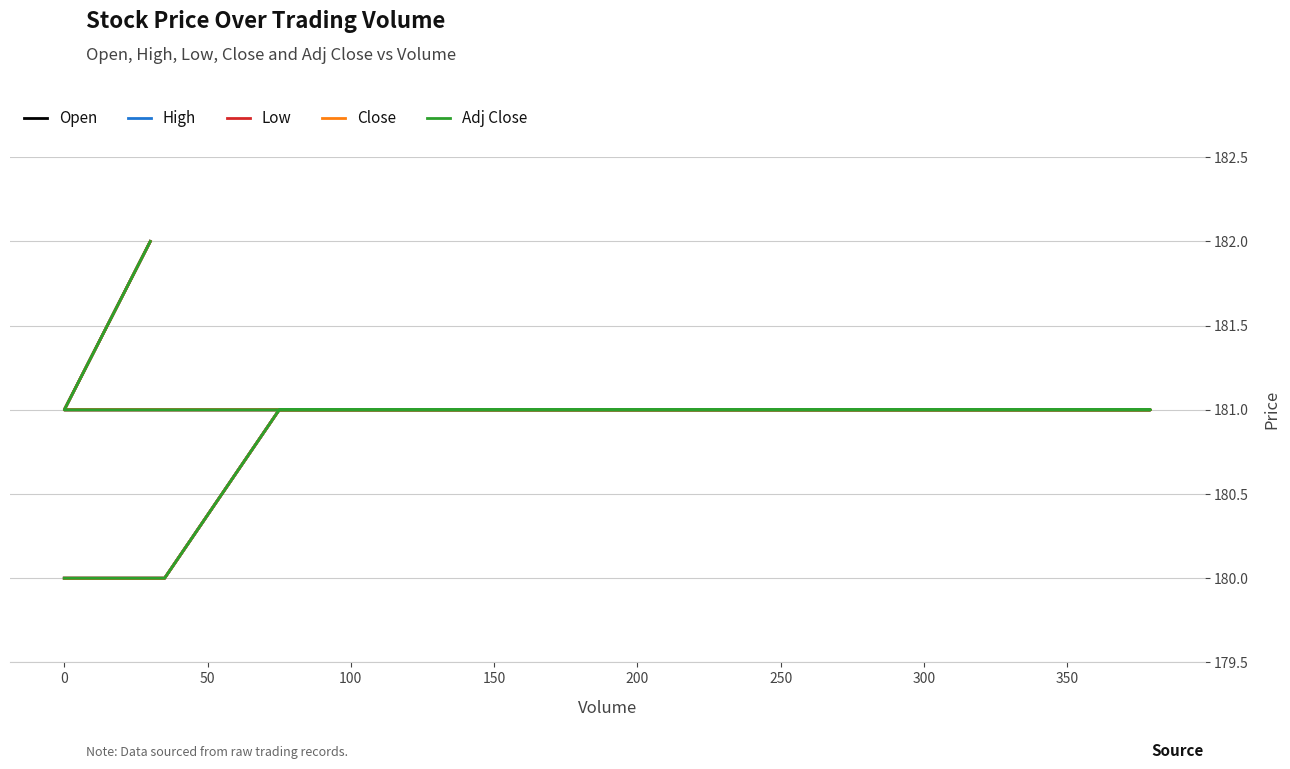

Which series has the largest range (max minus min)?

Open